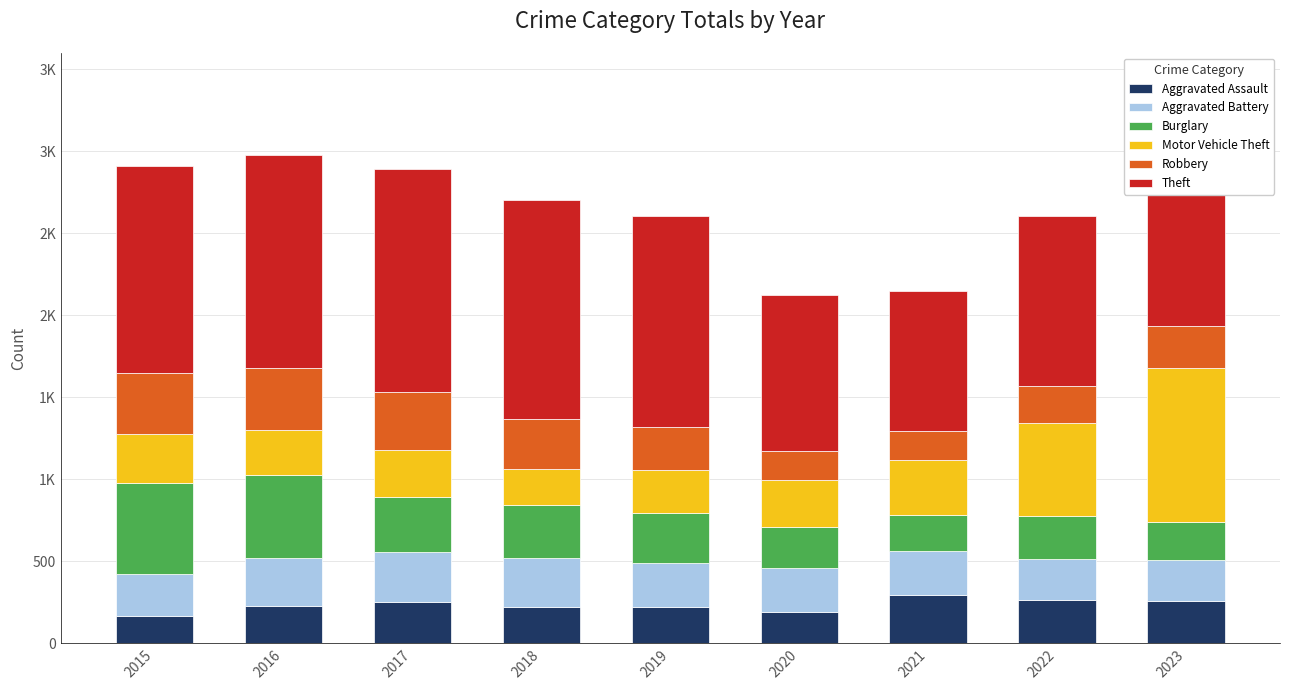

What are all the series names shown in the legend?

Aggravated Assault, Aggravated Battery, Burglary, Motor Vehicle Theft, Robbery, Theft